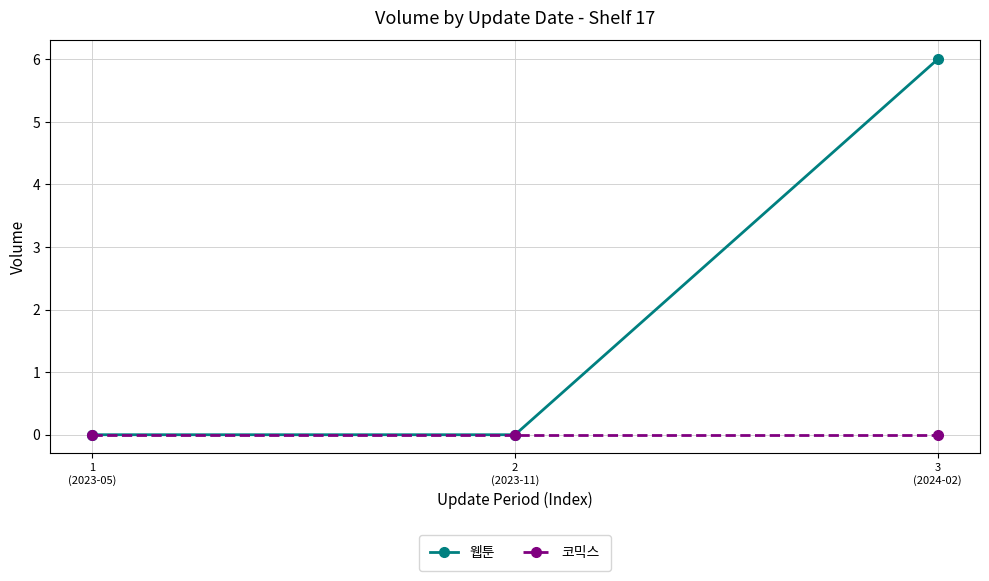

The value of 웹툰 at 2
(2023-11) is 0. True or false?

True